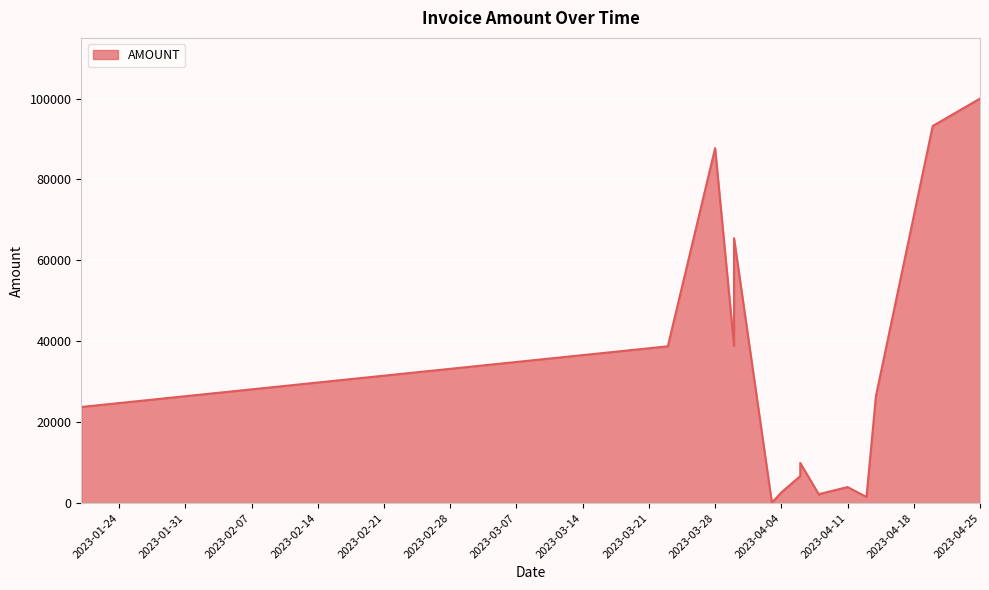

Read the value at 2023-04-06, to the nearest 100.

6700